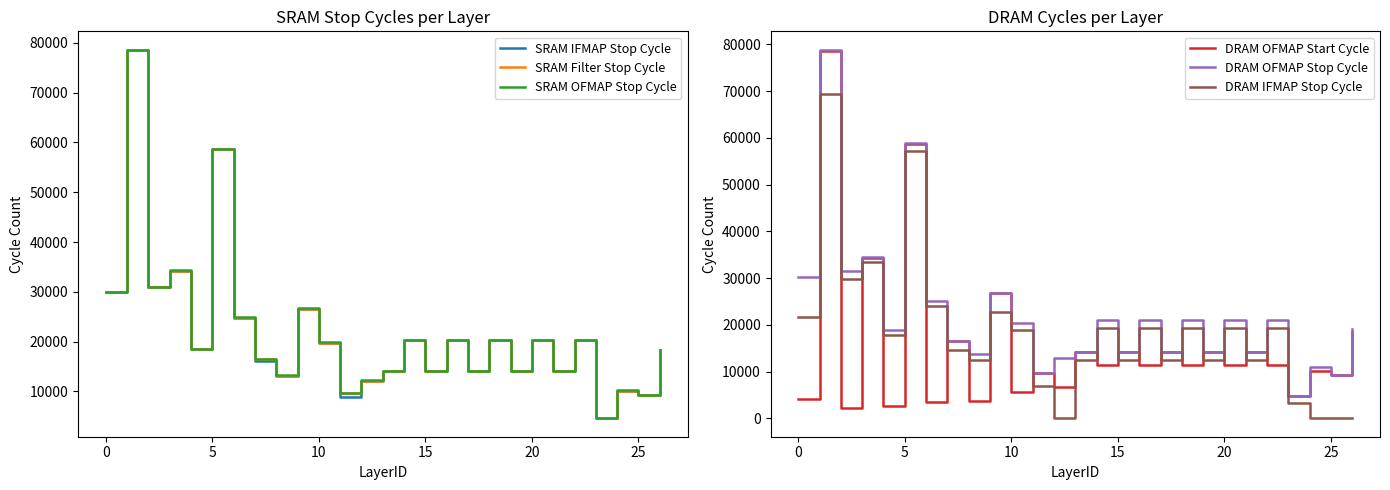

What value does the SRAM OFMAP Stop Cycle series have at 15, to the nearest 100?

14100